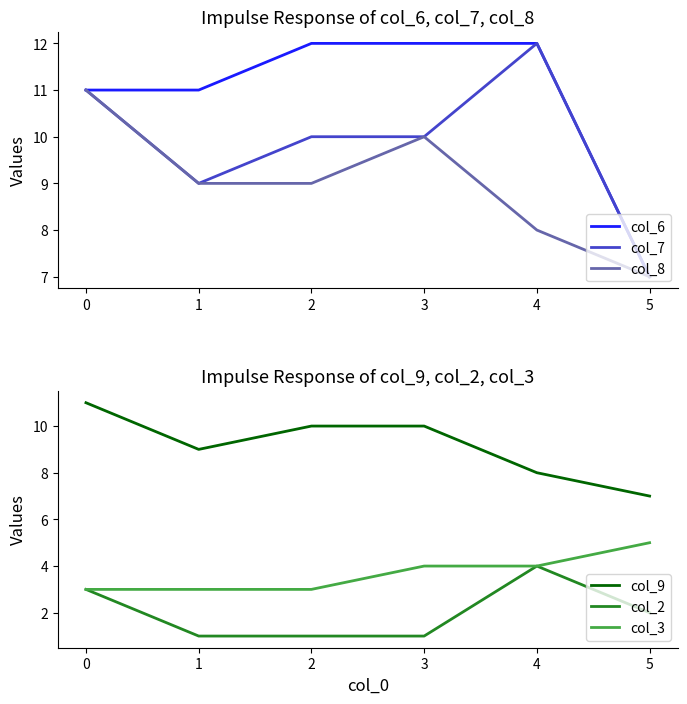

At which label does col_7 first exceed 10?

0